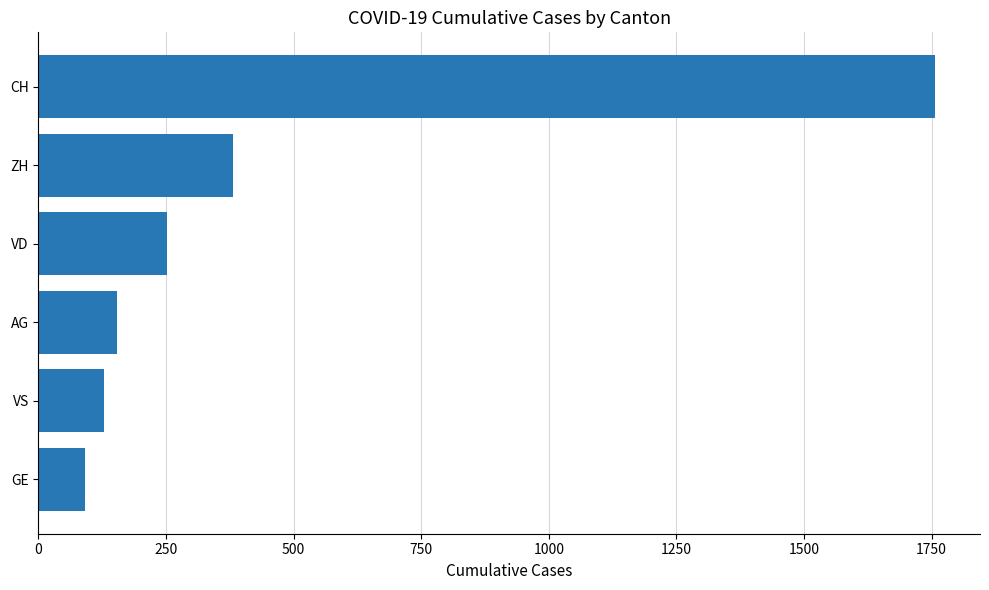

What is the difference between the maximum and minimum values?

1666